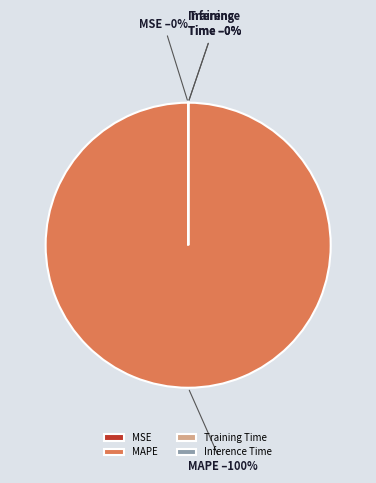

Rank the categories by value from lowest to highest.

Inference Time, Training Time, MSE, MAPE